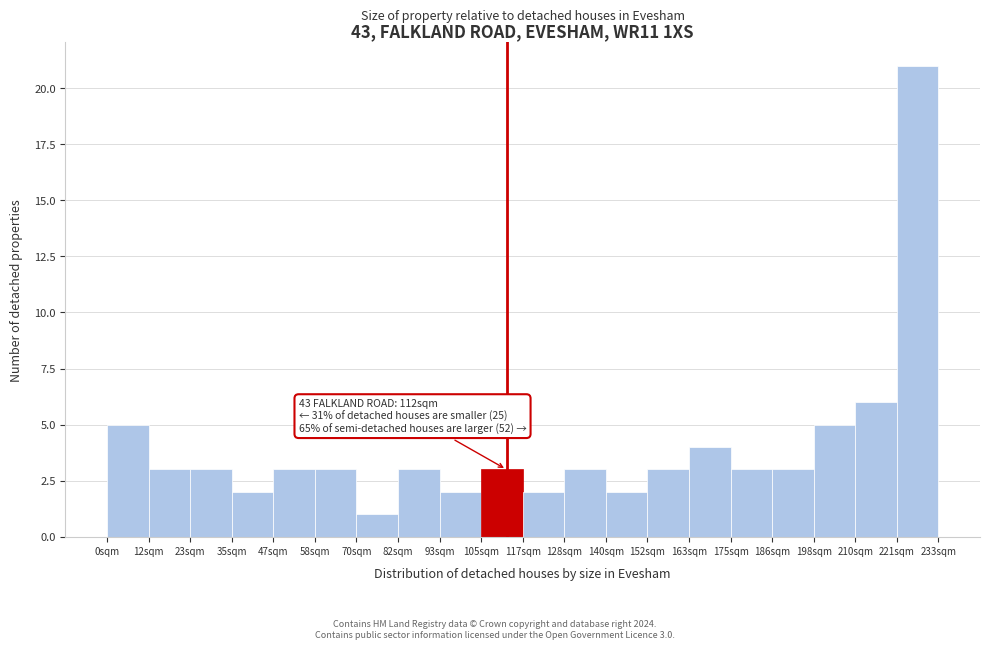

Which range on the x-axis has the tallest bar?

222 to 234